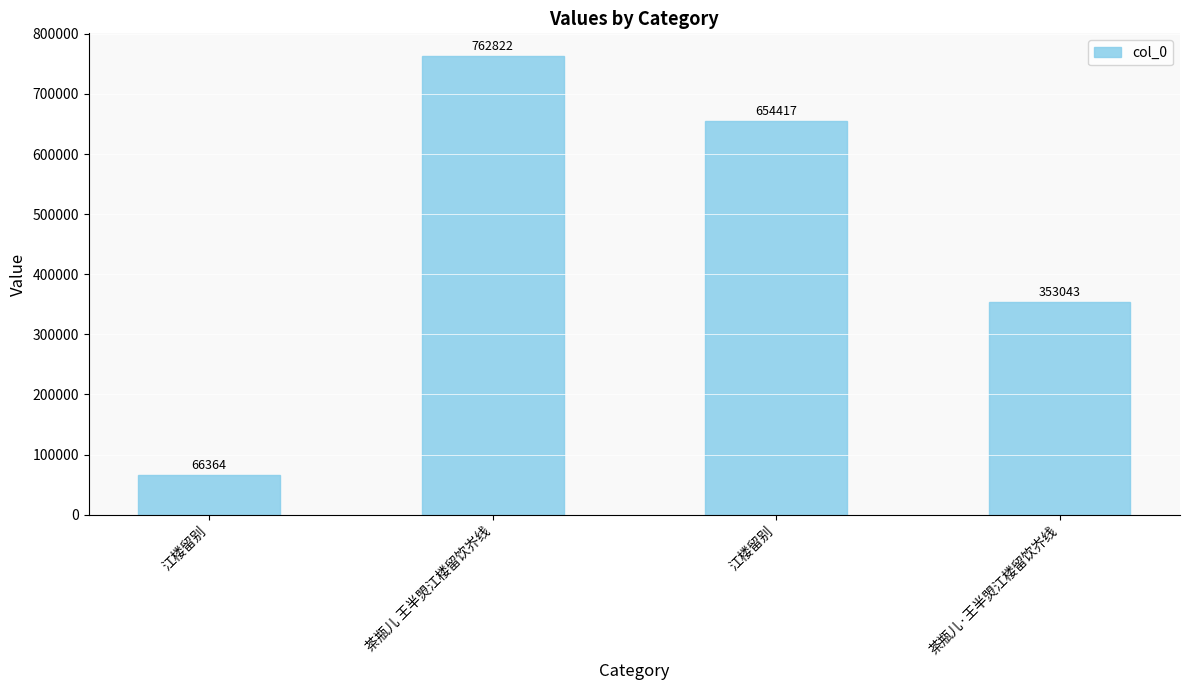

What is the greatest value displayed?

762822